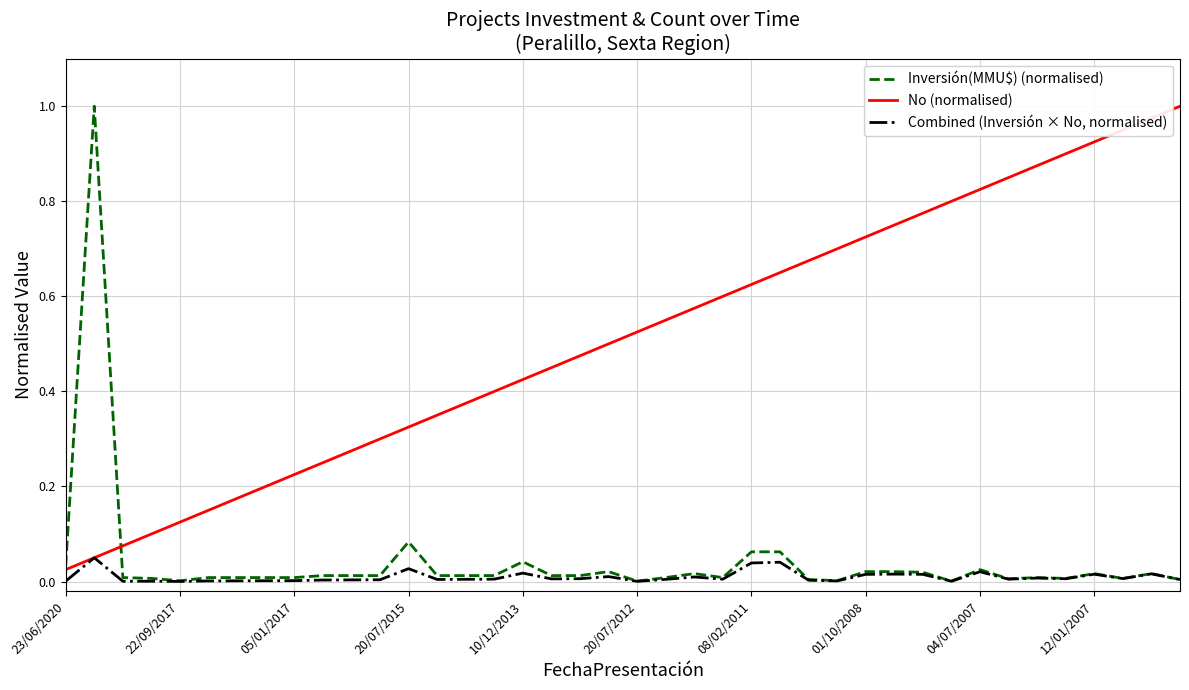

Which series has the largest total across all categories?

No (normalised)